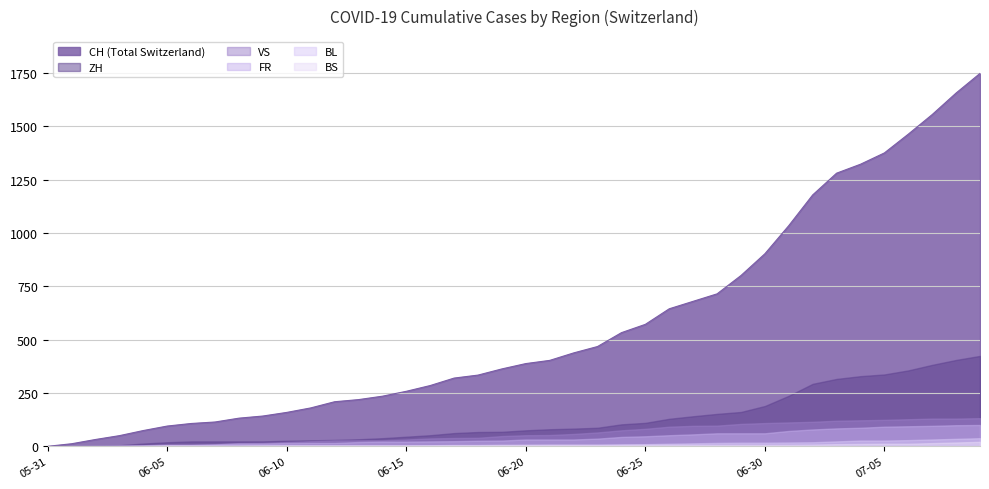

Between which two adjacent categories do BL and ZH first intersect?

2020-06-01 and 2020-06-02